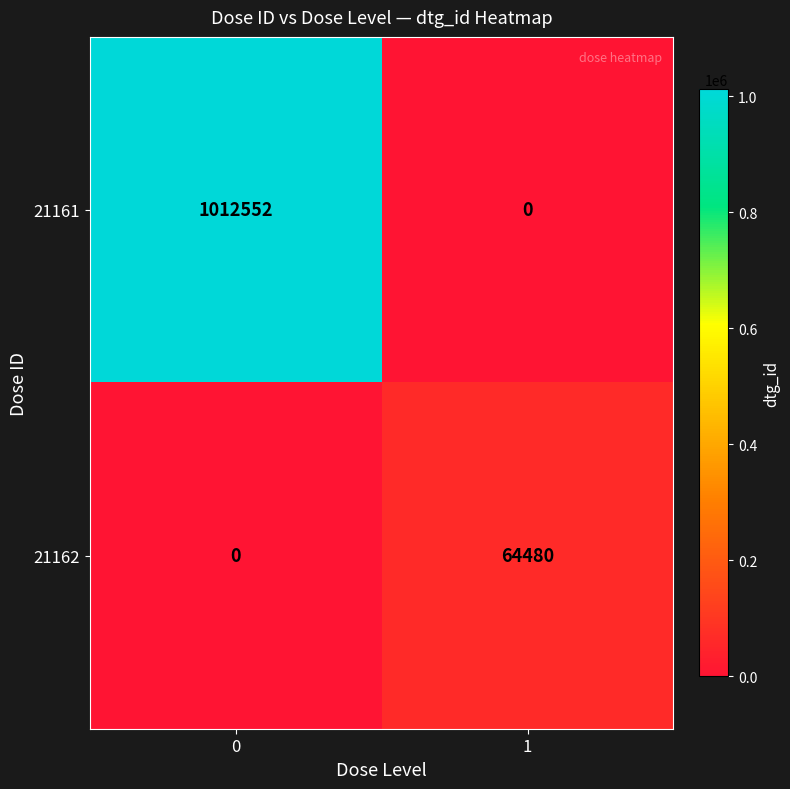

Between 0 and 1, which series saw the biggest shift?

21161